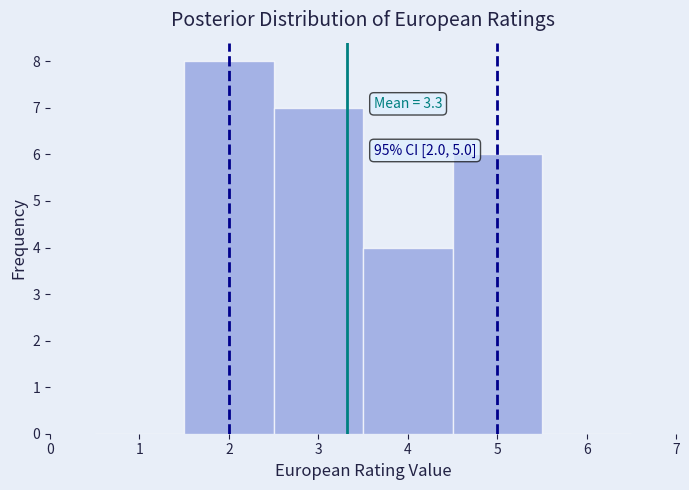

Which range on the x-axis has the tallest bar?

1.5 to 2.5